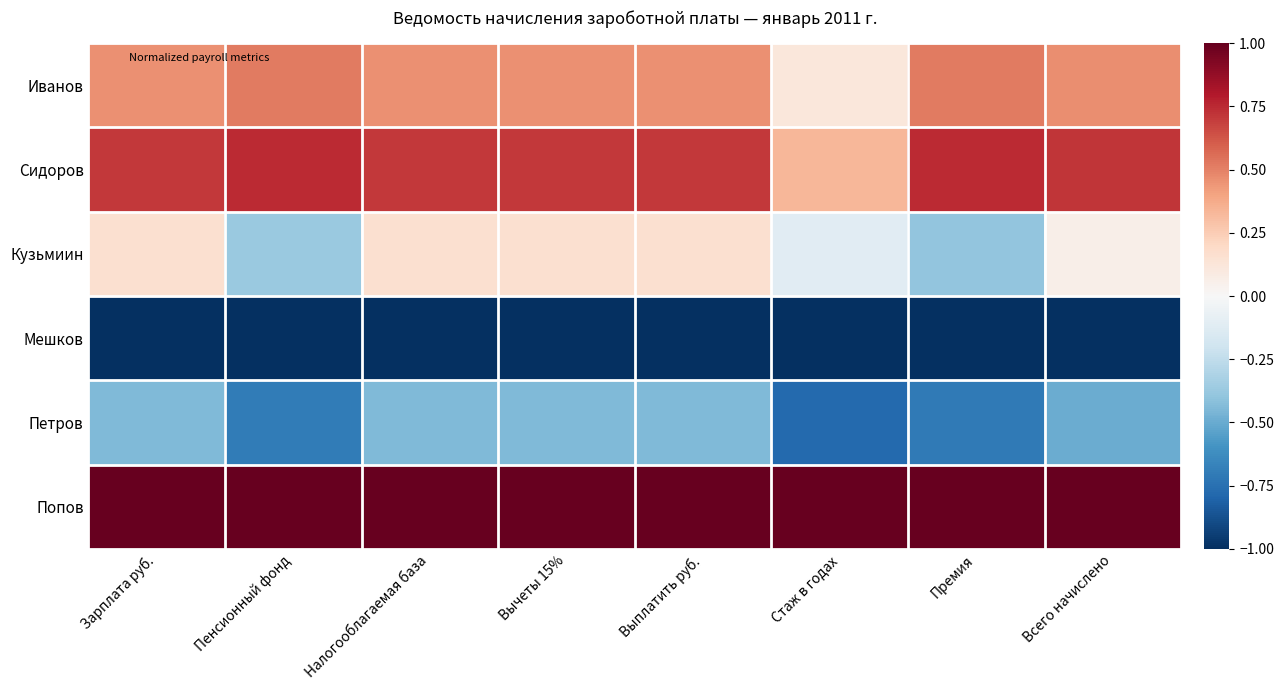

List the series in order of their peak value, highest first.

Попов, Сидоров, Иванов, Кузьмиин, Петров, Мешков